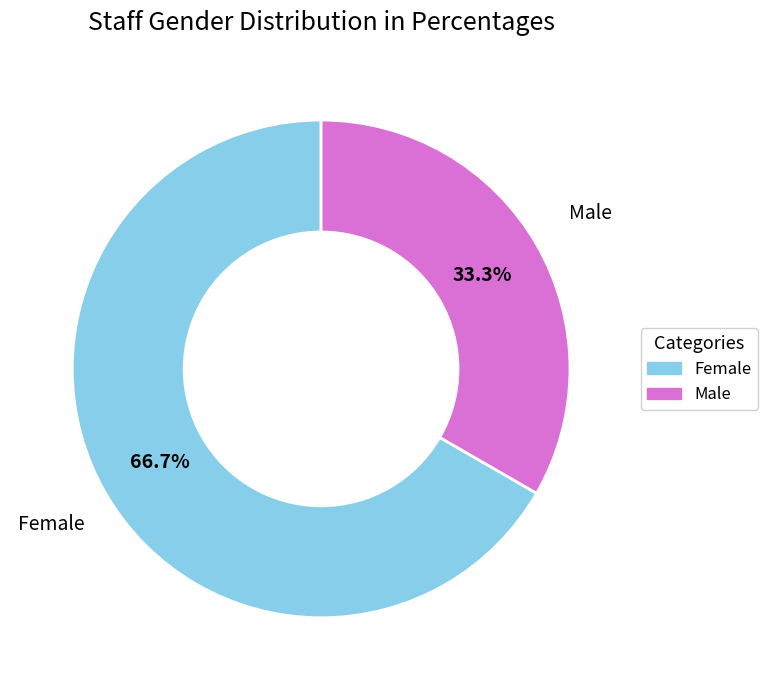

How many segments does this pie chart have?

2